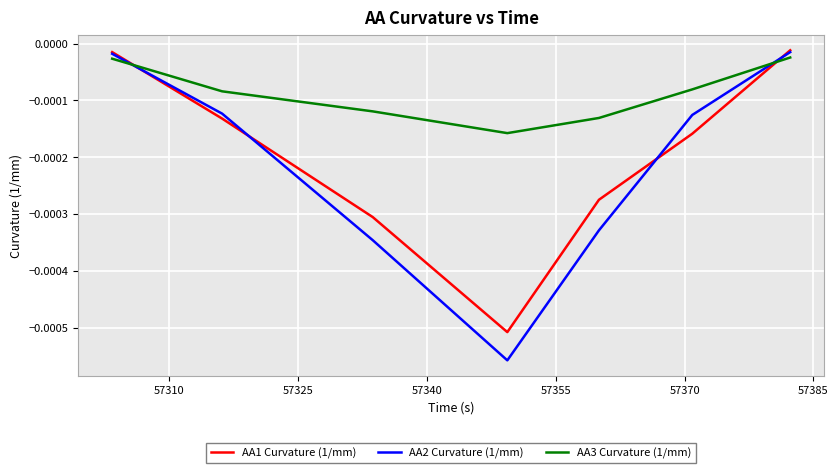

Which series has the largest total across all categories?

AA3 Curvature (1/mm)